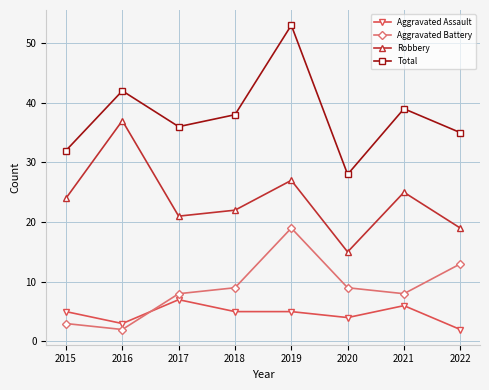

Read the Robbery value at 2019.

27